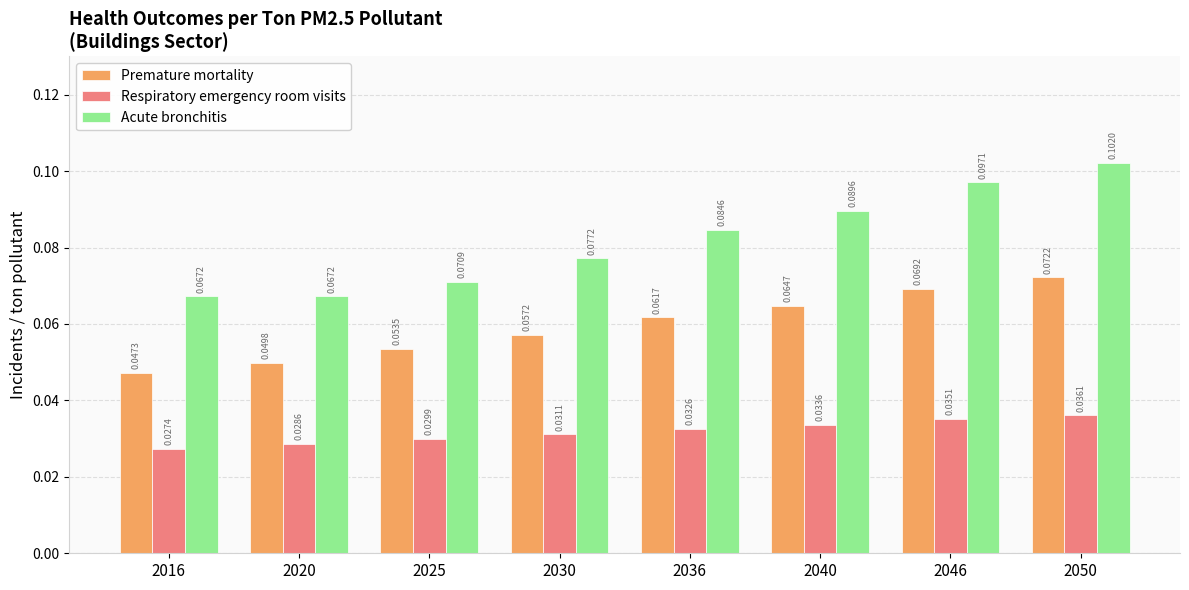

Which series has the largest total across all categories?

Acute bronchitis